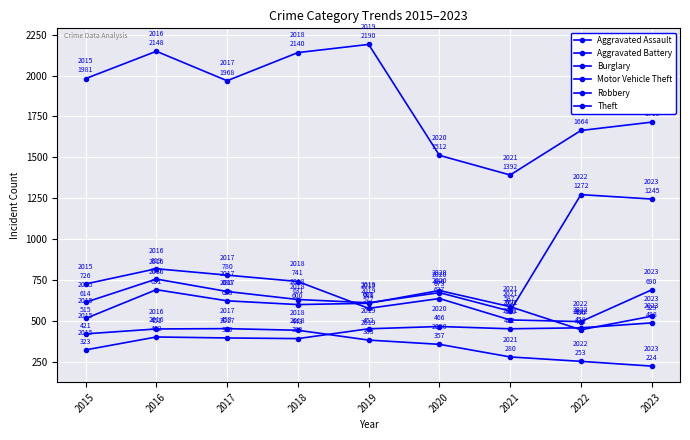

Which series has the widest spread of values?

Theft